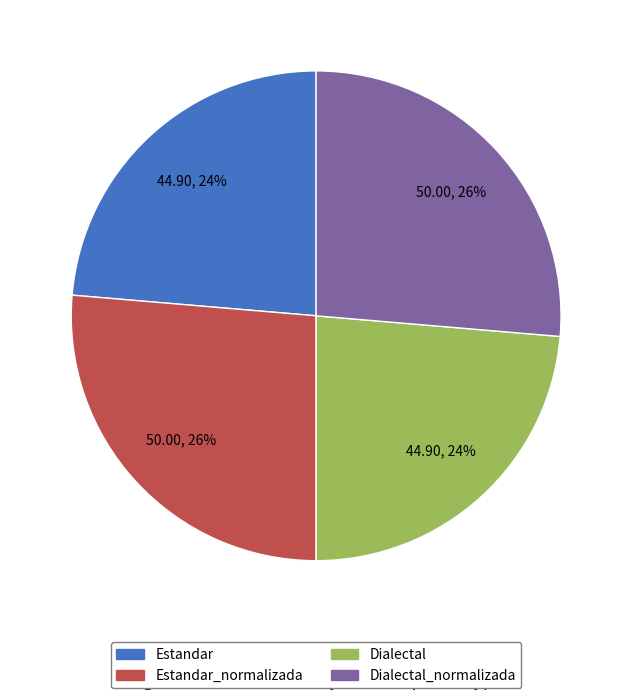

To the nearest percent, what is the average slice percentage?

25%